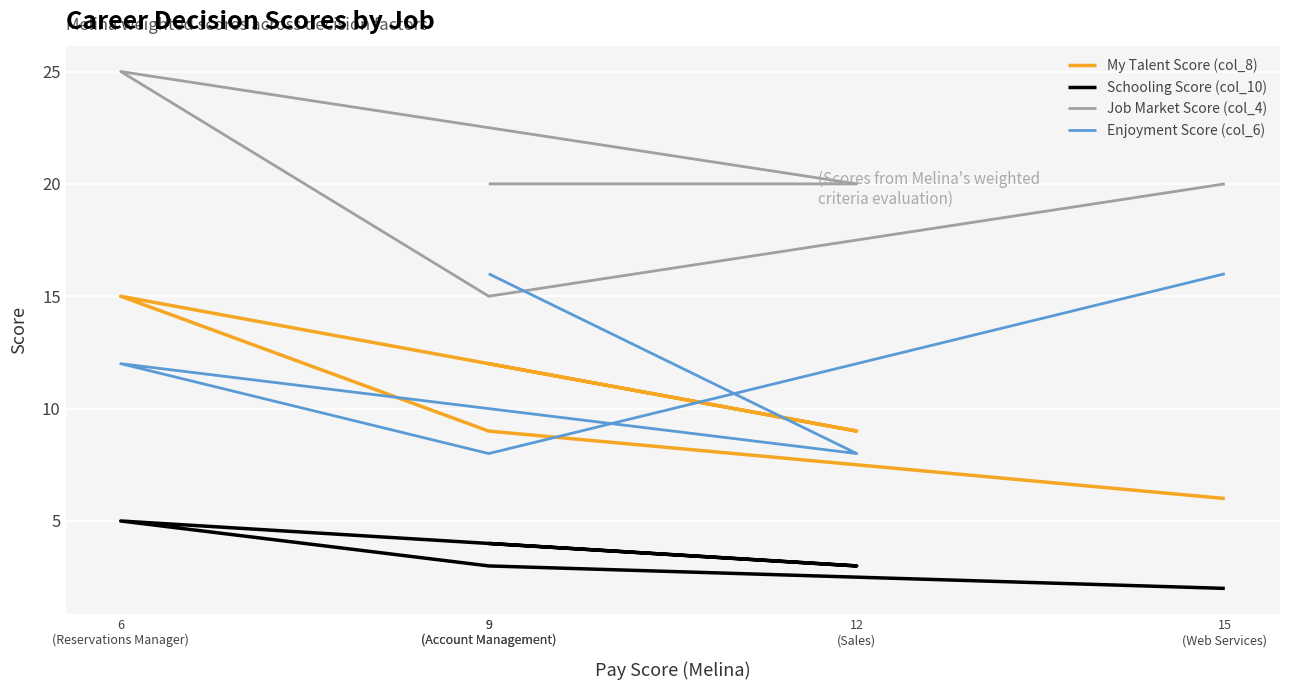

The Enjoyment Score (col_6) series shows 5 at 15
(Web Services). True or false?

False